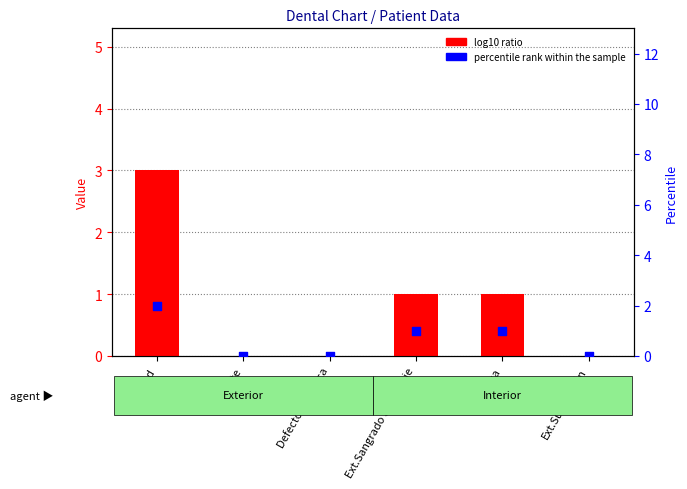

Which series has the largest total across all categories?

log10 ratio